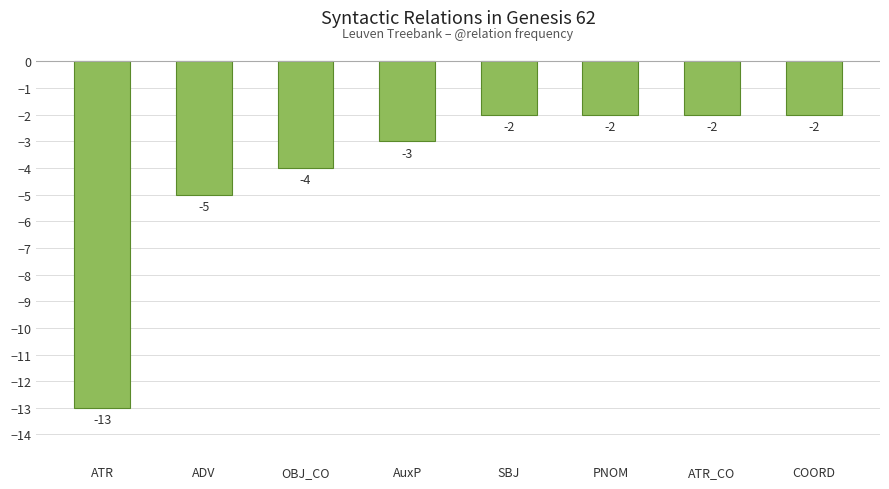

Is it true that the value at OBJ_CO is -7?

False